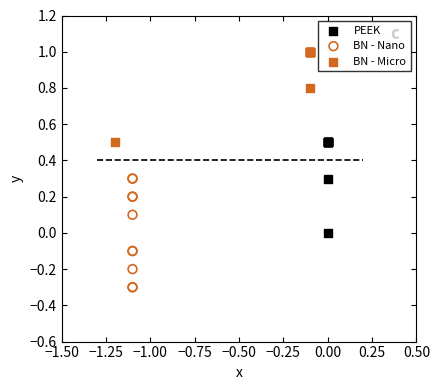

Which series has the largest Y range (max minus min)?

BN - Nano